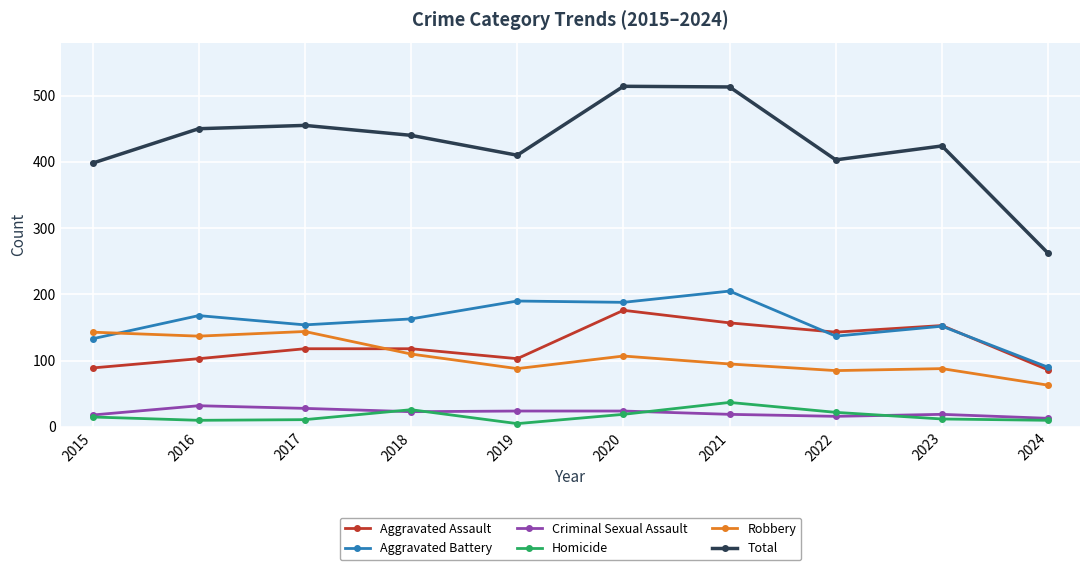

Is the value of Aggravated Assault at 2016 greater than the value of Aggravated Battery at 2024?

Yes